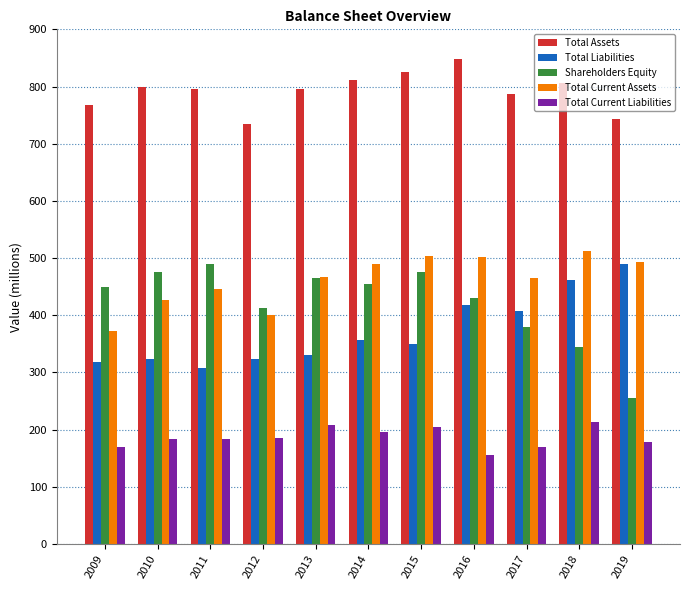

What are all the series names shown in the legend?

Total Assets, Total Liabilities, Shareholders Equity, Total Current Assets, Total Current Liabilities